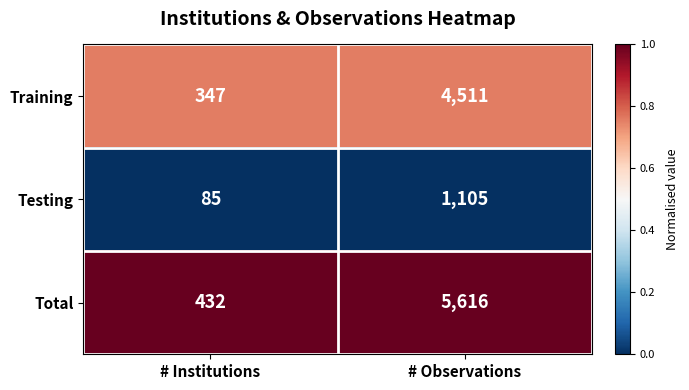

Reading right to left, list all the values displayed in this chart.

Training: 4511	347
Testing: 1105	85
Total: 5616	432